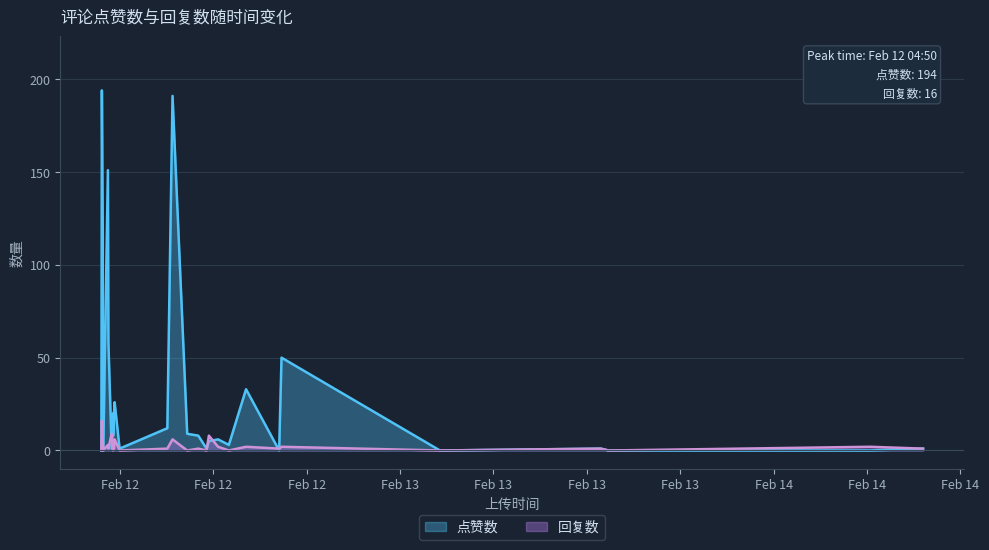

Which series has the widest spread of values?

点赞数